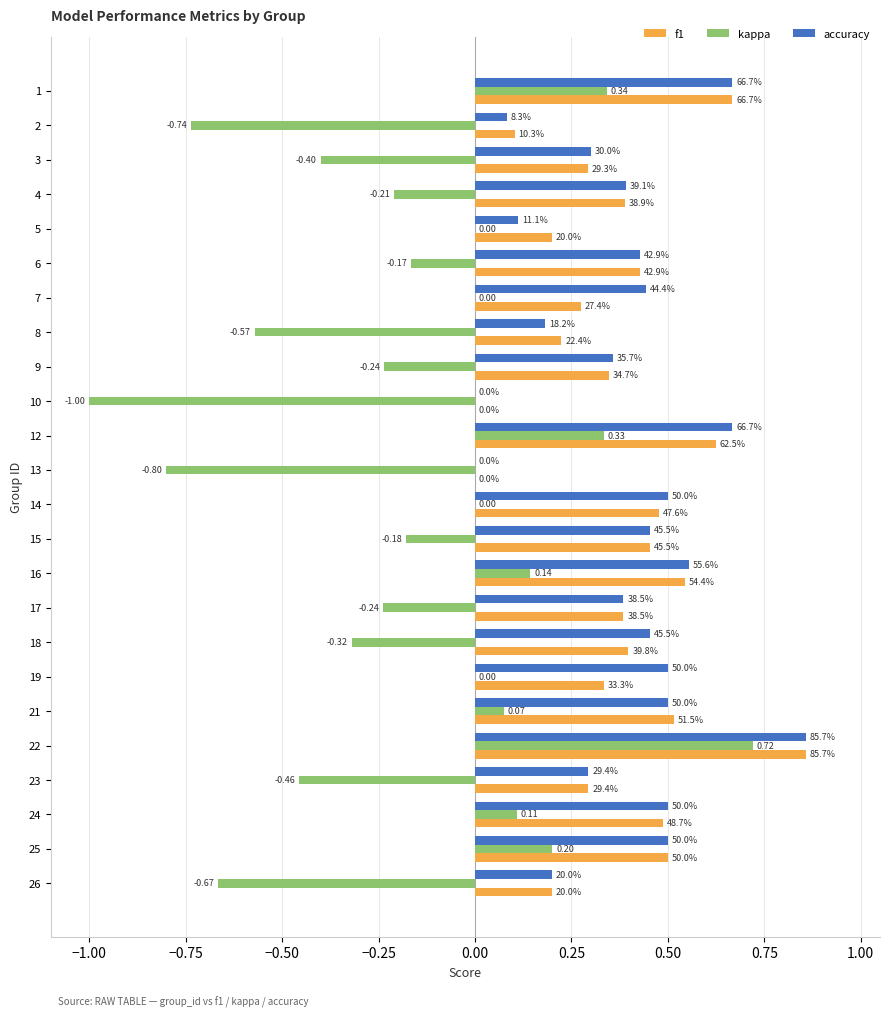

What are all the series names shown in the legend?

f1, kappa, accuracy